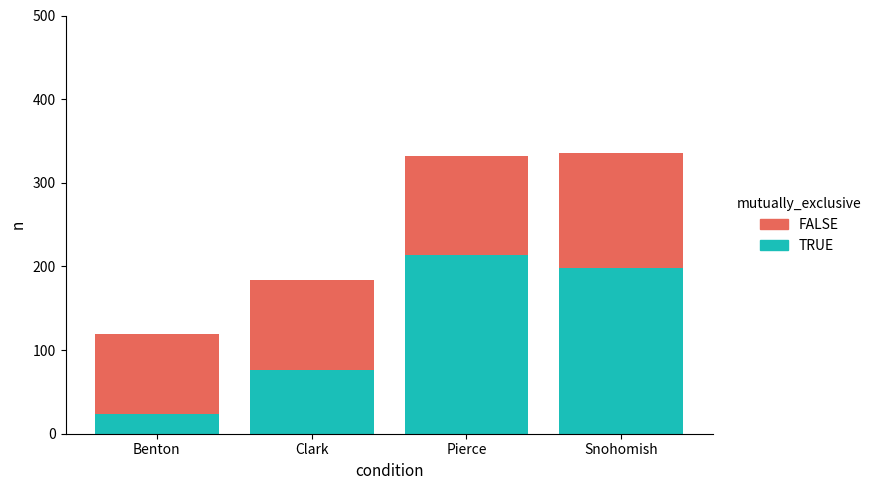

What is the maximum value for TRUE?

214.0